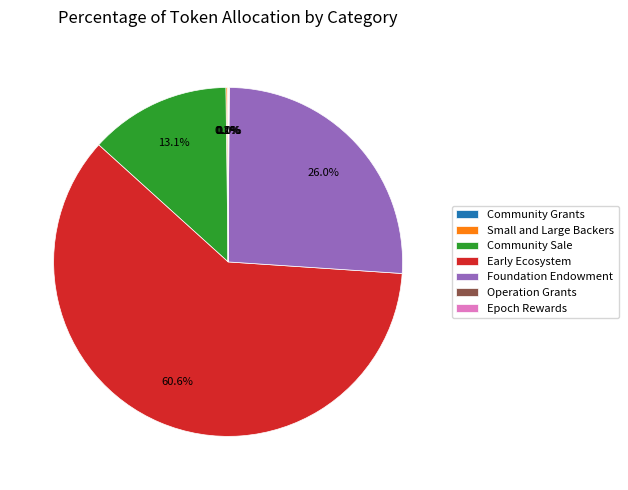

Which slice is the largest?

Early Ecosystem